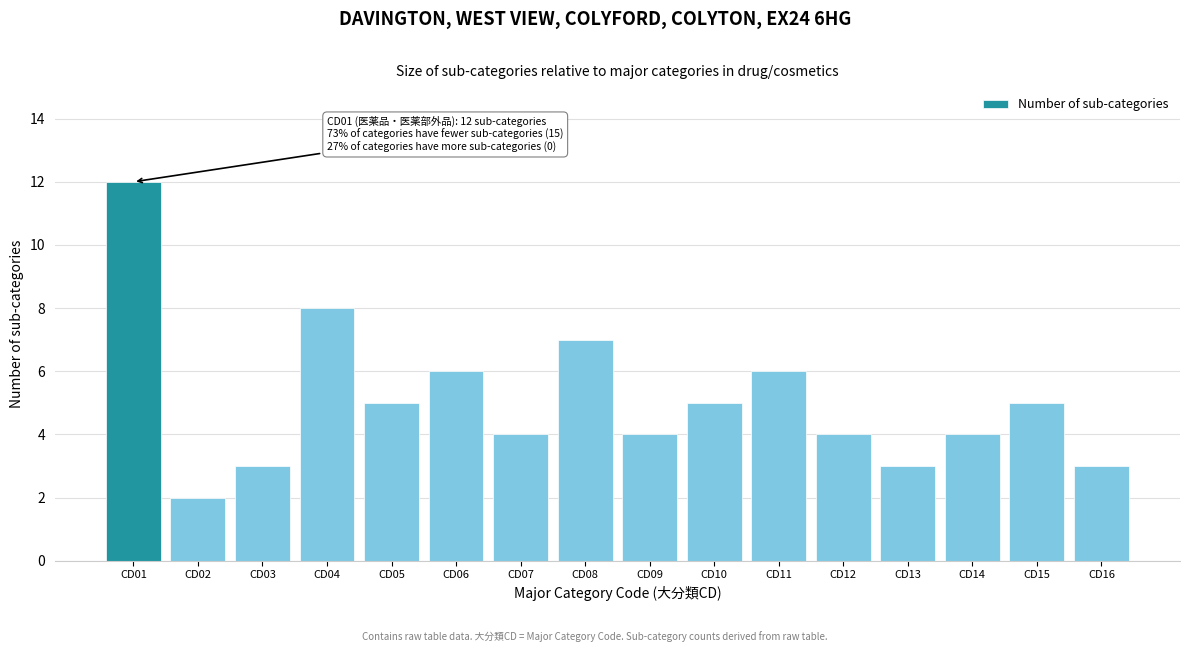

Reading left to right, list all the values displayed in this chart.

12	2	3	8	5	6	4	7	4	5	6	4	3	4	5	3